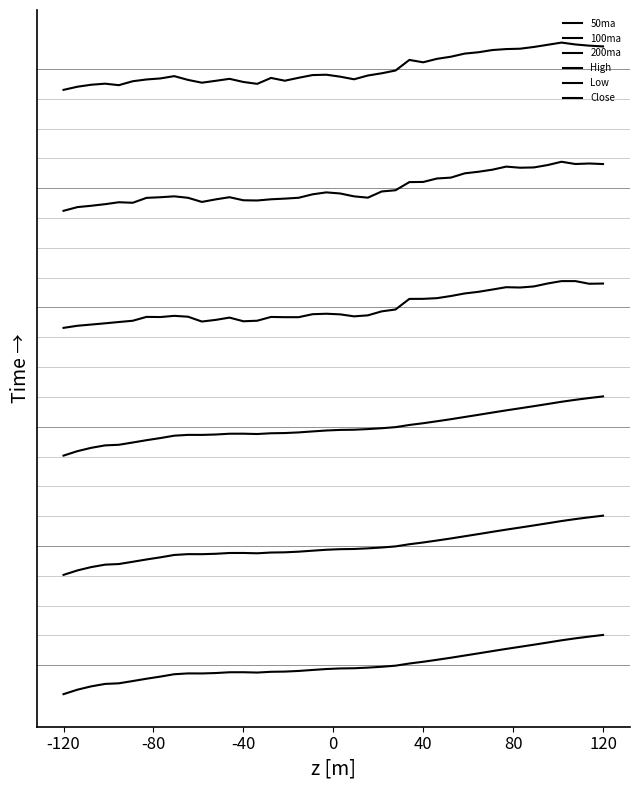

How many values in the 50ma series exceed 0?

15